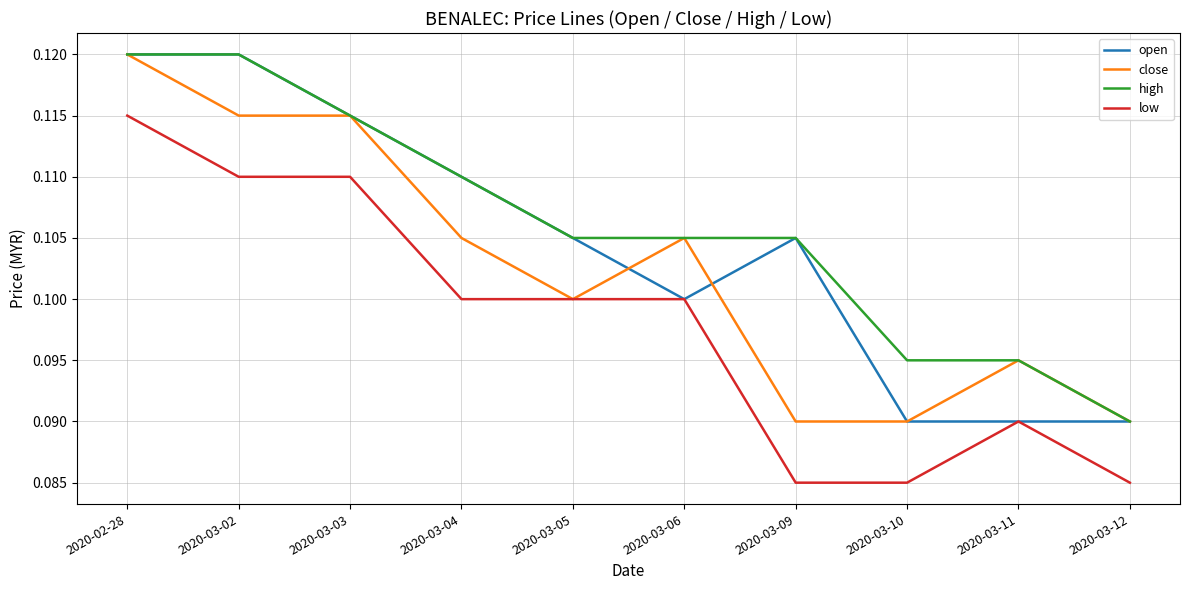

True or false: high and low intersect in this chart.

False